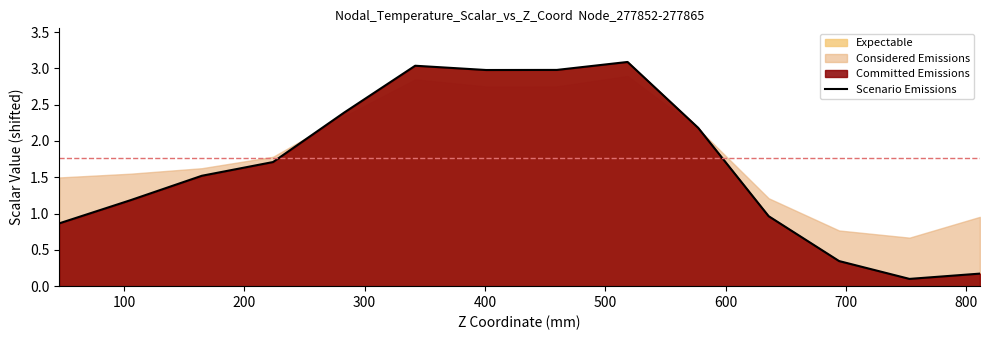

How many interior local peaks (higher than both neighbors) does the data have?

2